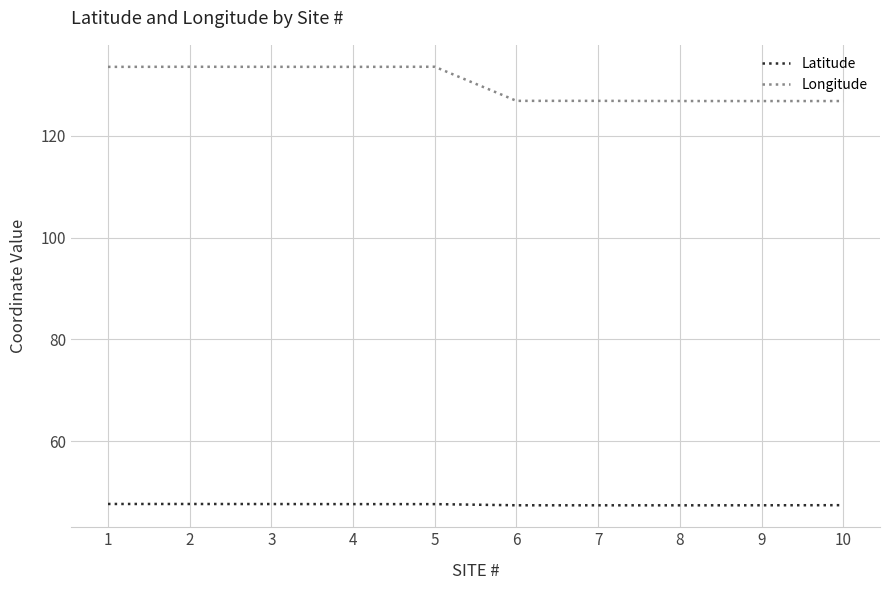

True or false: Longitude and Latitude intersect in this chart.

False